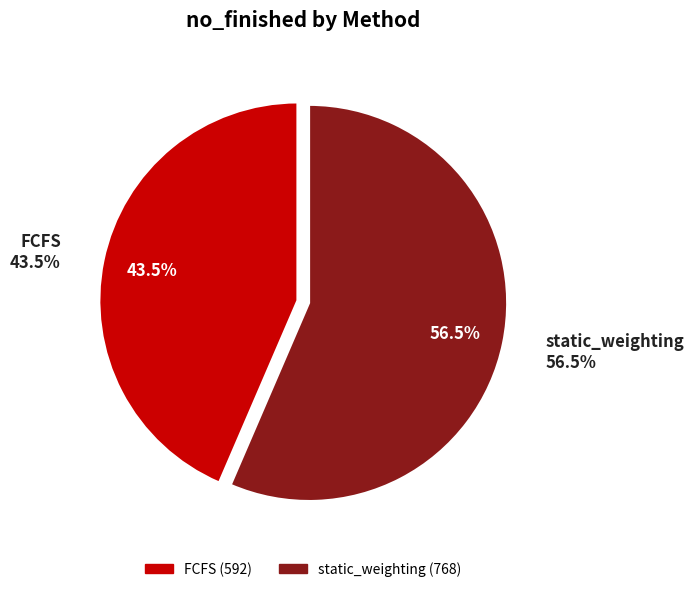

To the nearest percent, what percentage of the pie is FCFS?

44%